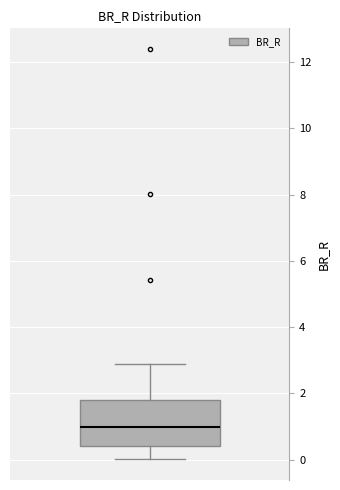

Read this box plot against the y-axis: the position of the median line, the range covered by the box, and the ends of both whiskers. The values are not printed on the chart, so give them approximately, as read against the axis.

median 1.0, box 0.4 to 1.8, whiskers 0.0 to 2.8